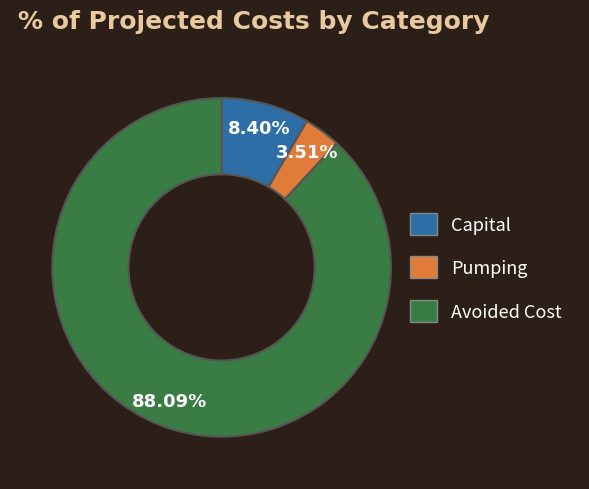

Does any single category account for the majority?

Yes